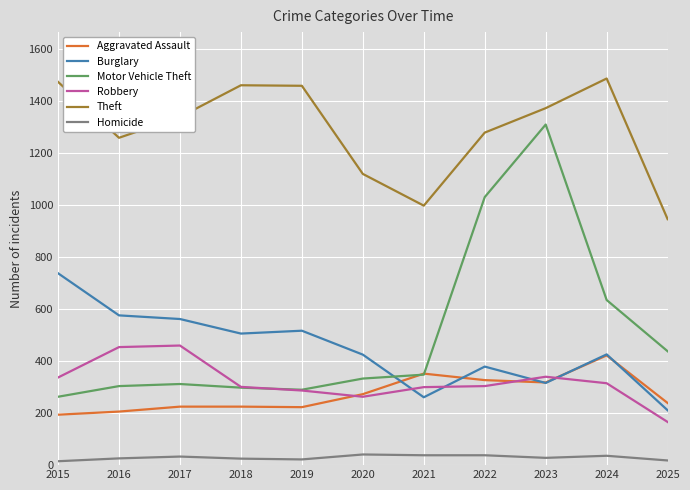

At how many categories does at least one series exceed 654?

11